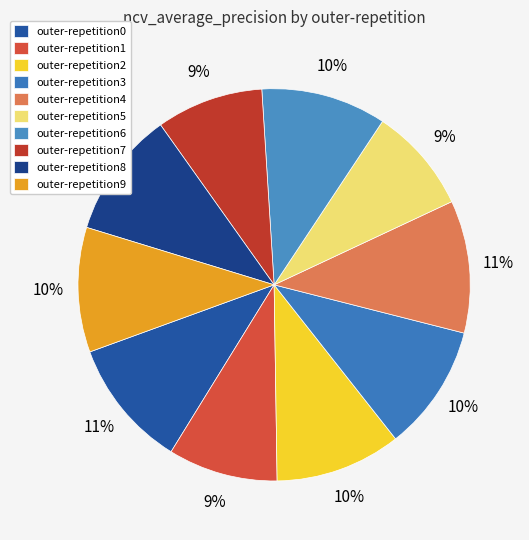

Is there a majority slice in this chart?

No